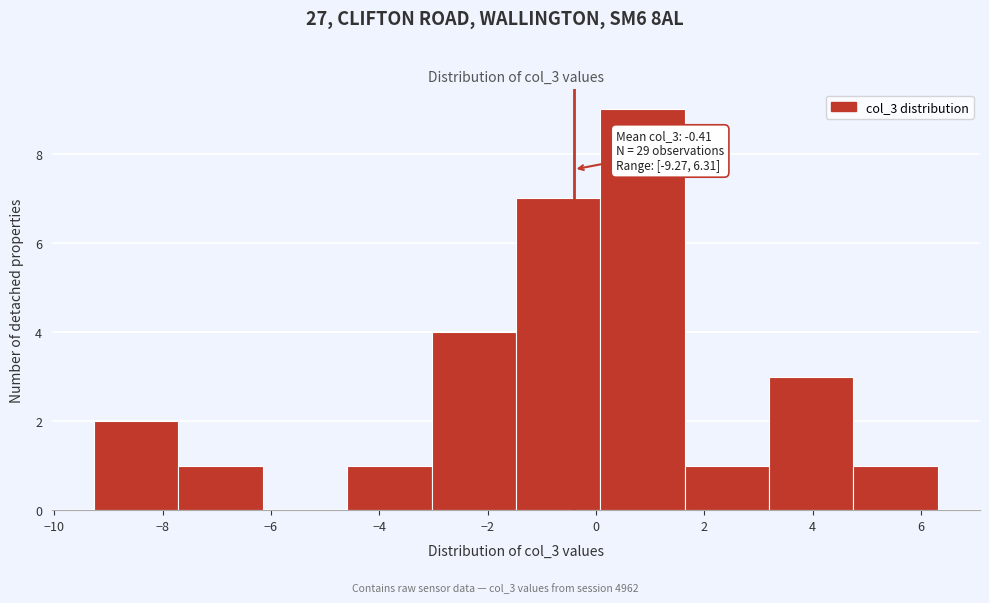

Which range on the x-axis has the tallest bar?

0.0 to 1.6